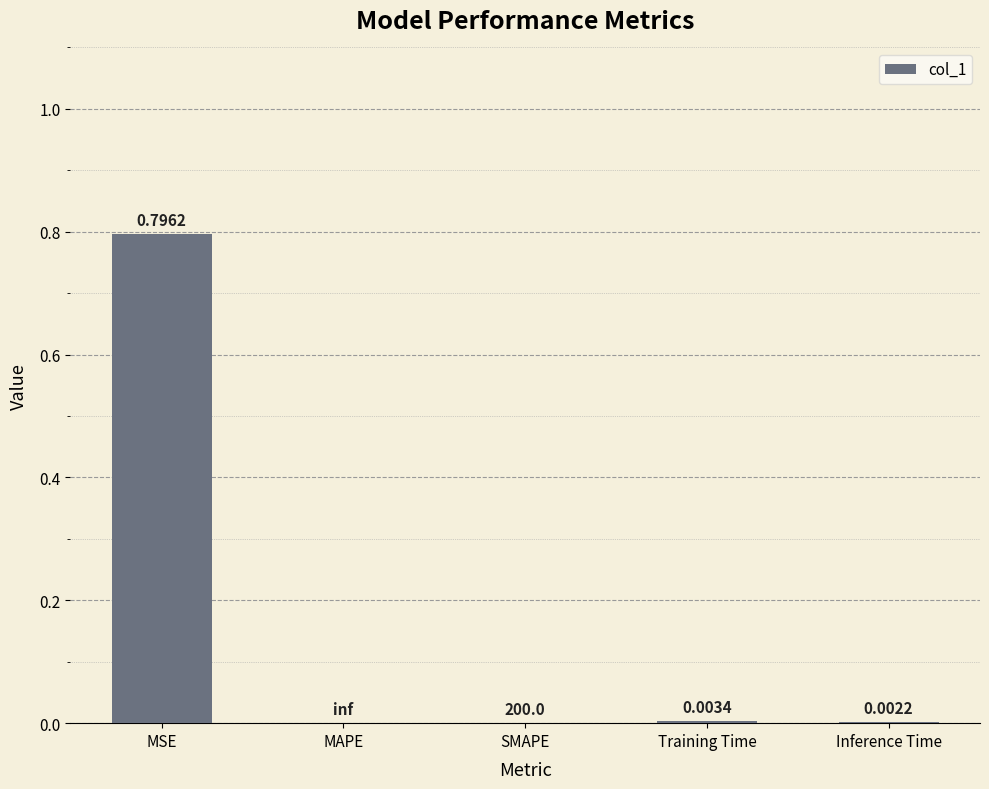

What is the sum of all values?

0.8